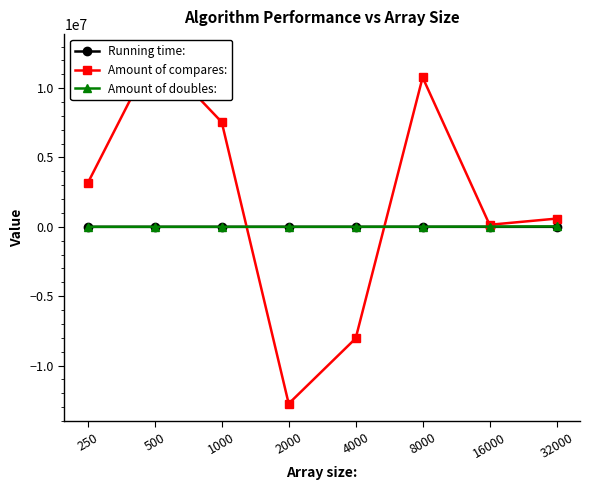

List the labels in order of Amount of compares: value, smallest first.

2000, 4000, 16000, 32000, 250, 1000, 8000, 500